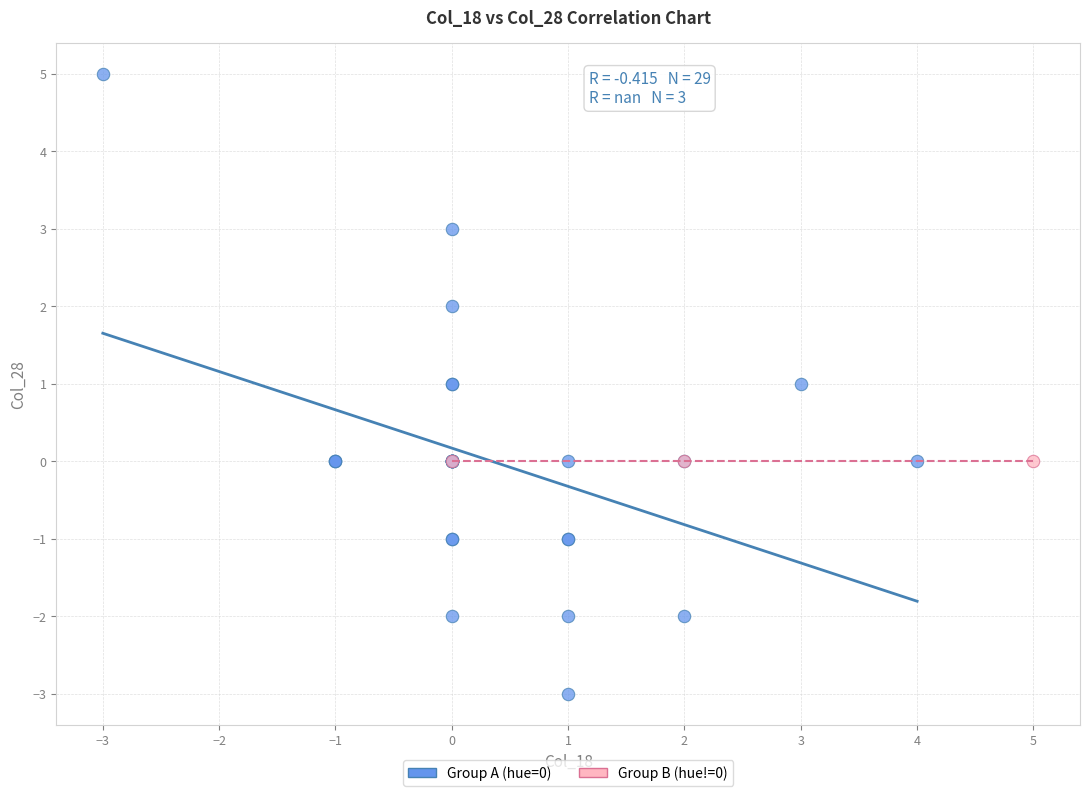

Which series contains the lowest Y value?

Group A (hue=0)